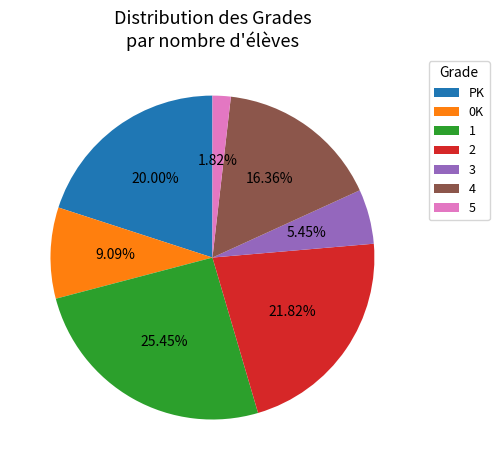

Is the sum of 5 and PK greater than half?

No